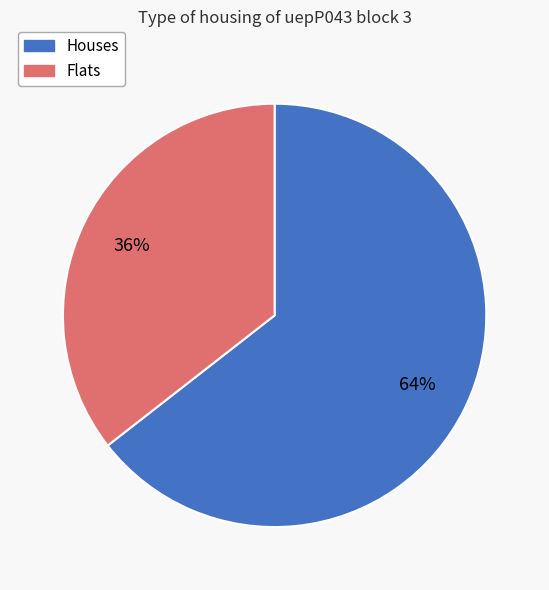

Does any single category account for the majority?

Yes